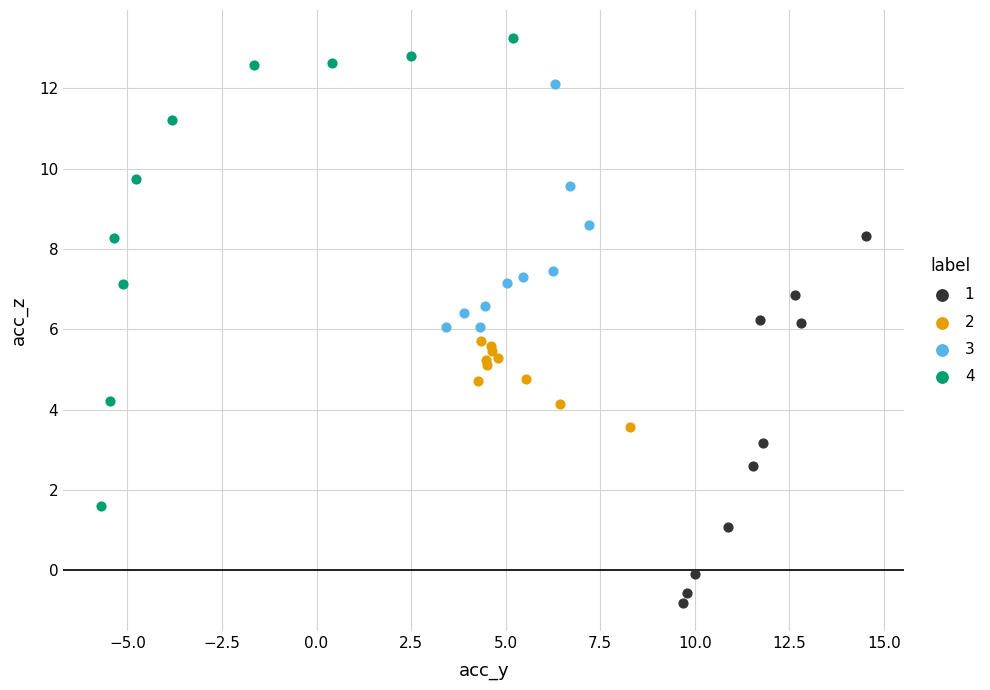

Which series contains the lowest Y value?

1